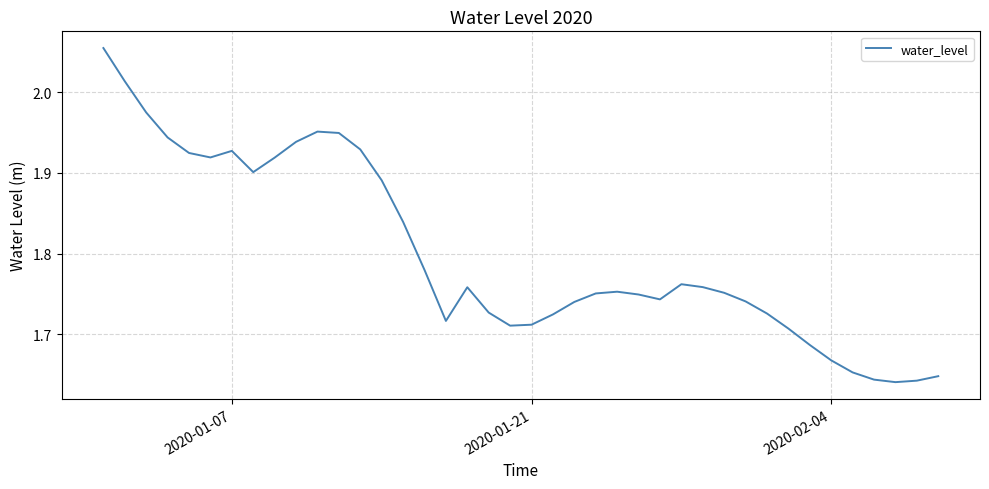

Is it true that the value at 2020-01-07 is 3.1?

False